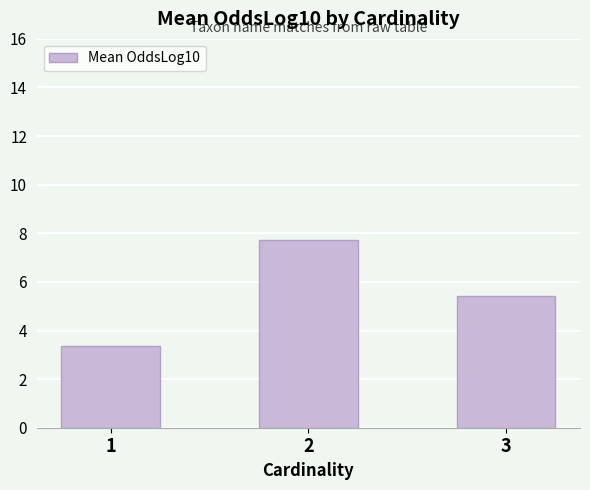

What is the ratio of the value at 1 to the value at 3?

0.6